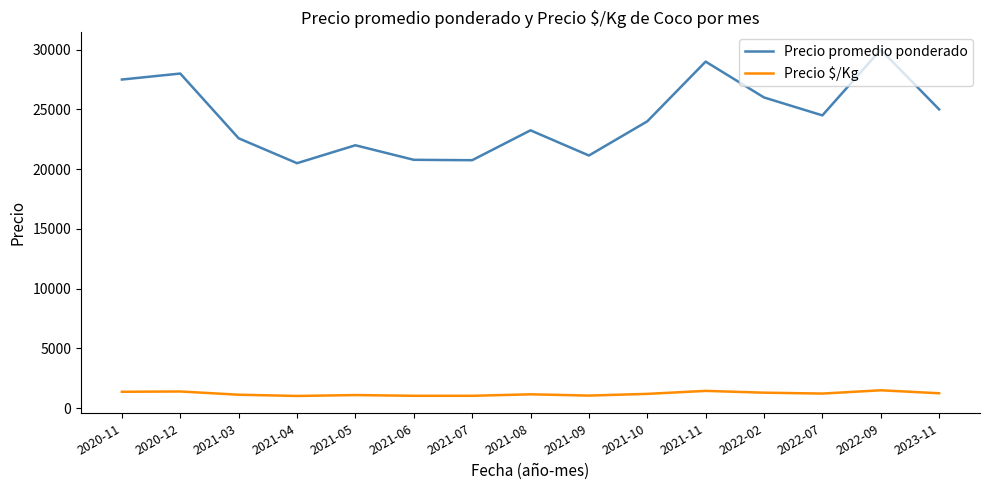

What are all the series names shown in the legend?

Precio promedio ponderado, Precio $/Kg